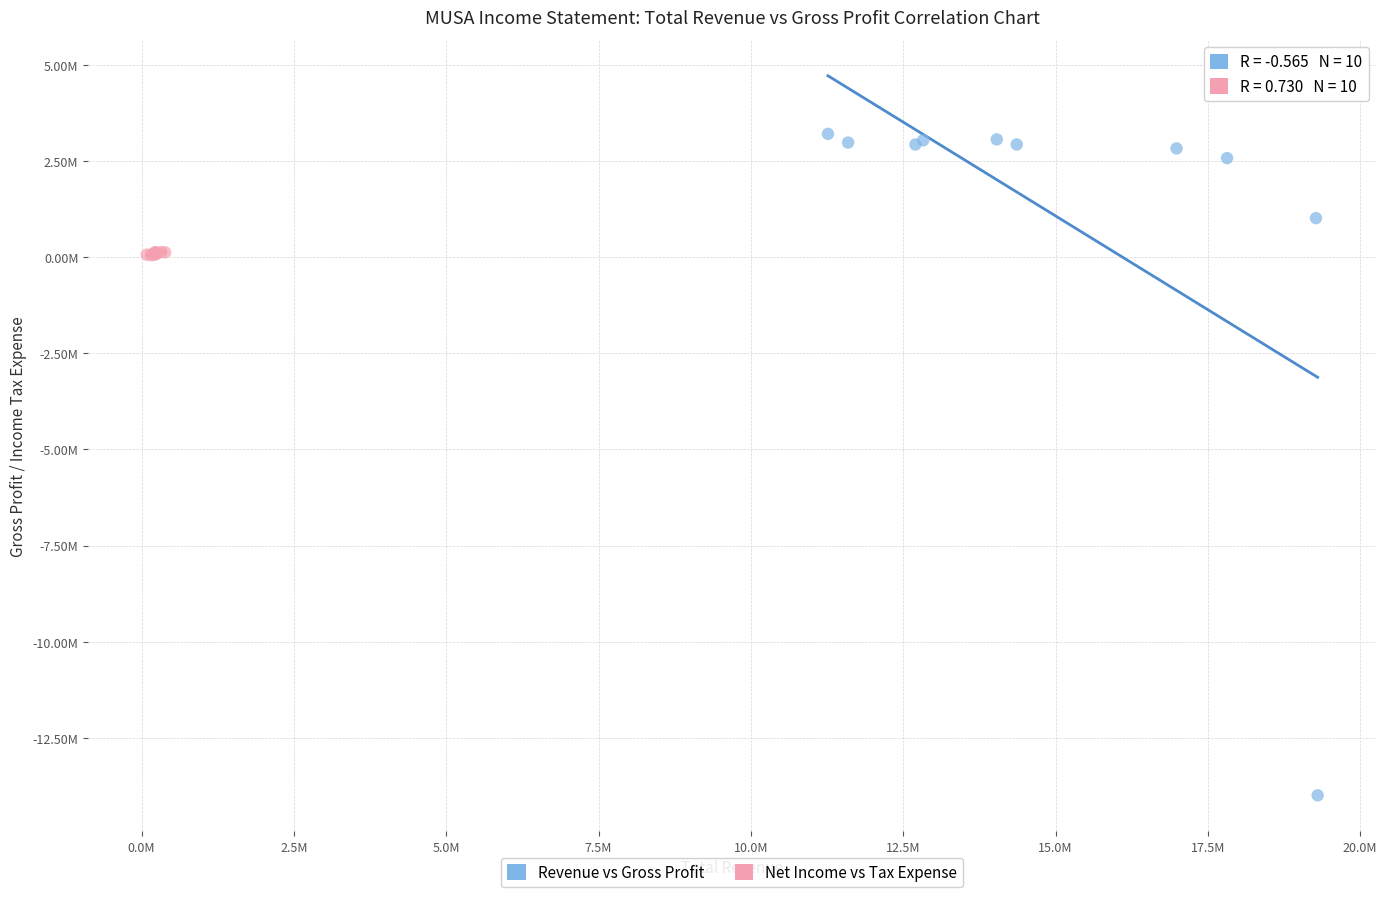

Which series reaches the minimum Y coordinate?

Revenue vs Gross Profit